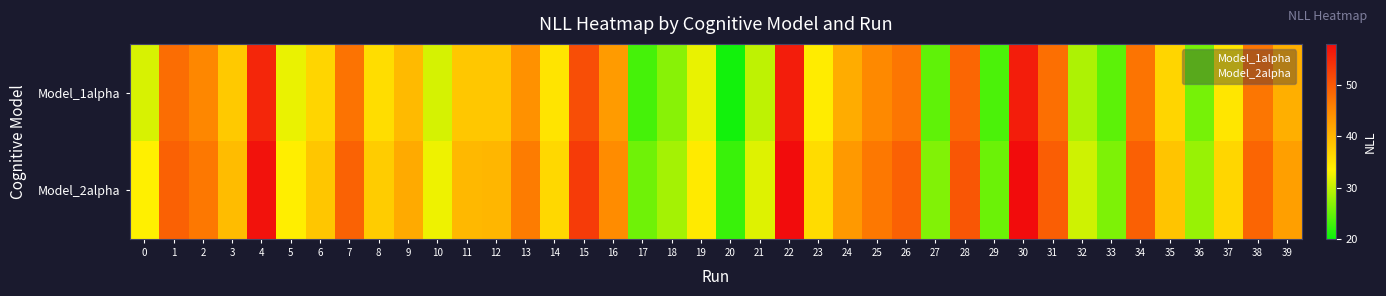

What is the sum of the row_1 values at 26 and 35?

87.6